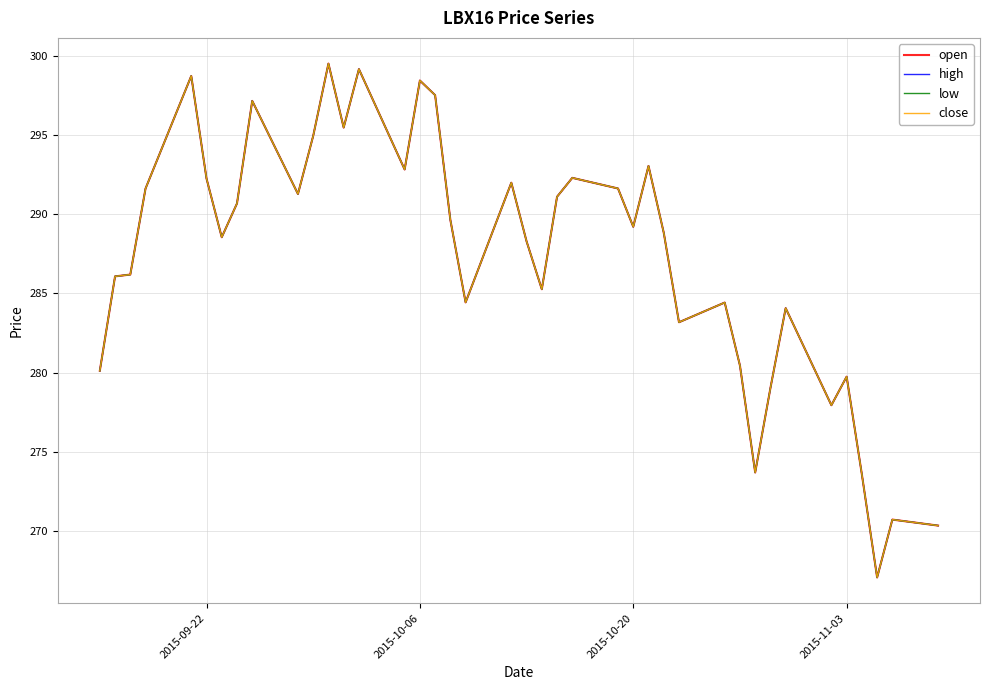

True or false: high and close intersect in this chart.

False